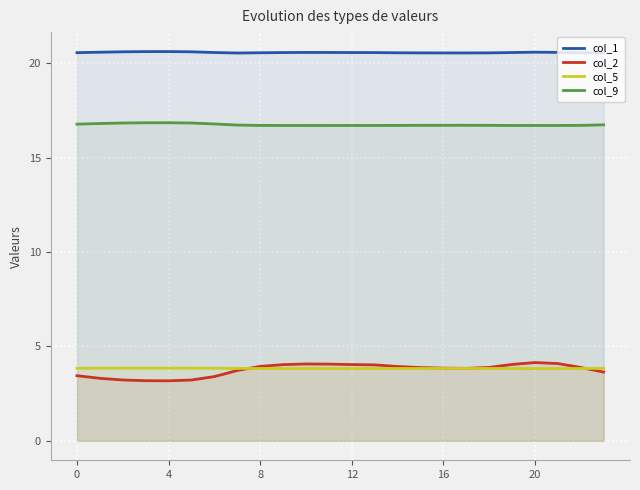

Read the col_2 value at 9.

4.0